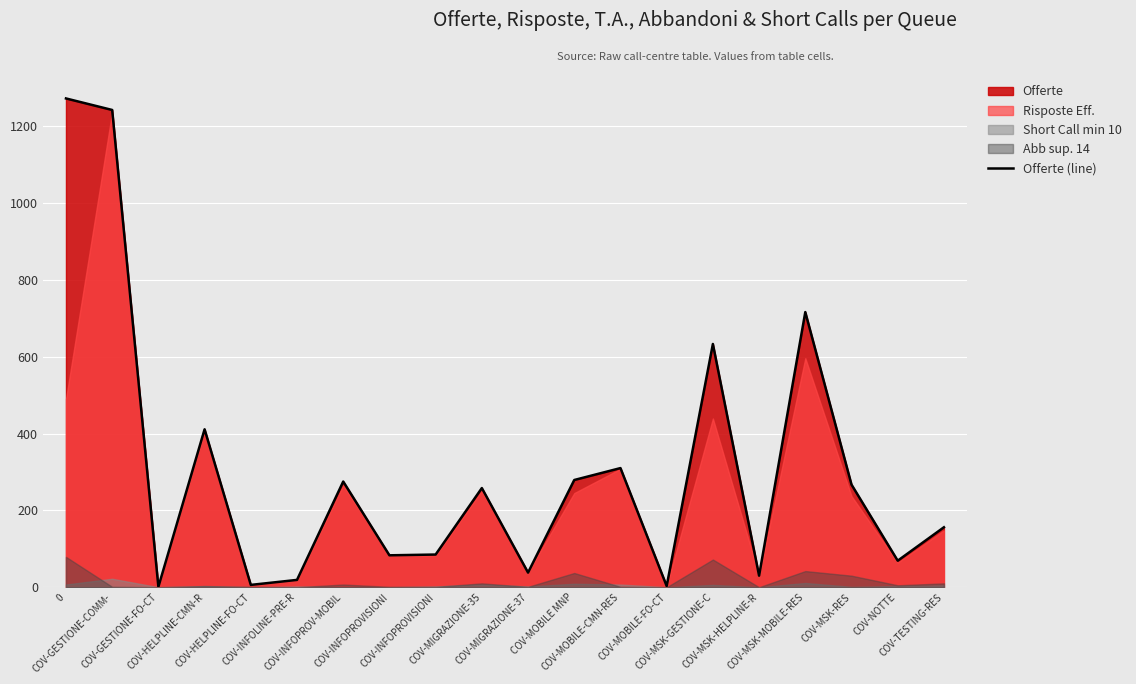

What is the difference between the second highest and minimum values?

1241